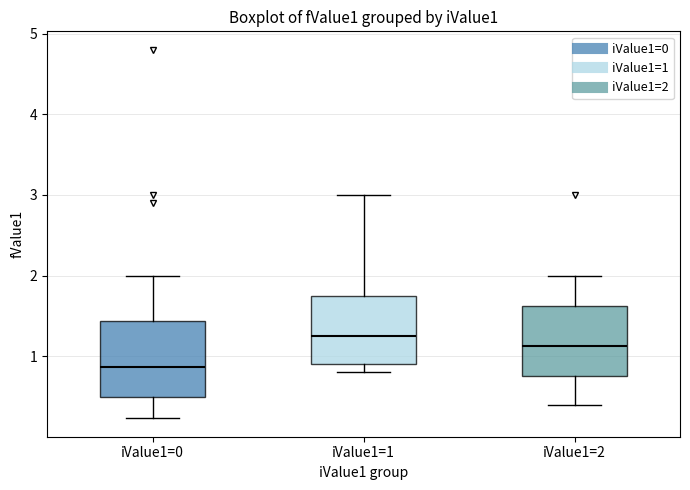

Where is the upper edge of the box for iValue1=2 on the y-axis? The values are not printed on the chart, so give them approximately, as read against the axis.

1.6